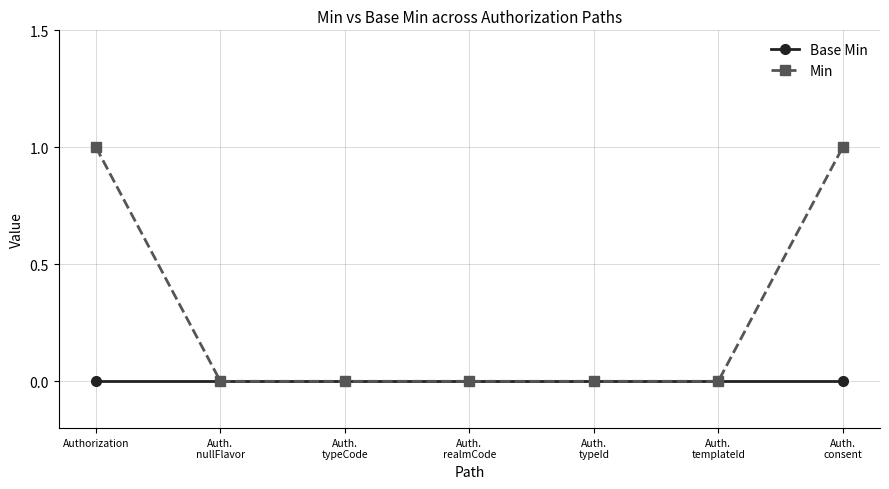

Which series has the largest total across all categories?

Min